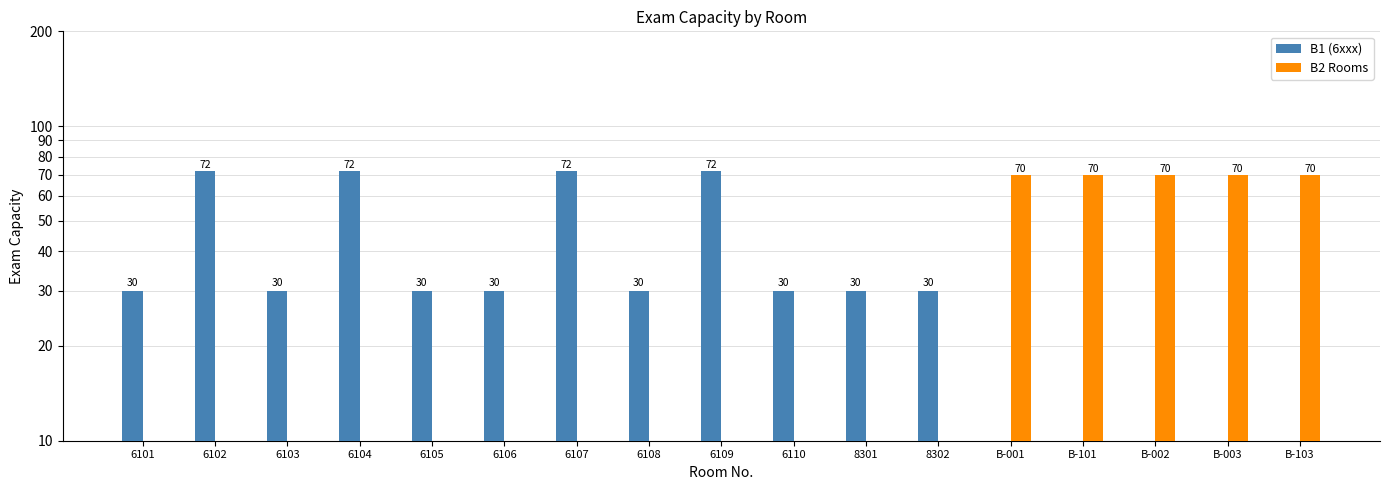

What is the spread (max minus min) of values at B-103?

70